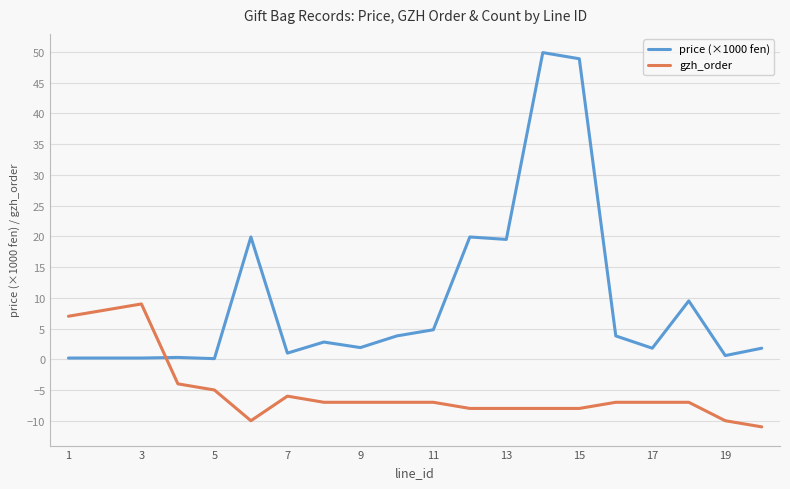

What is the difference between the maximum and minimum values in the price (×1000 fen) series?

49.8